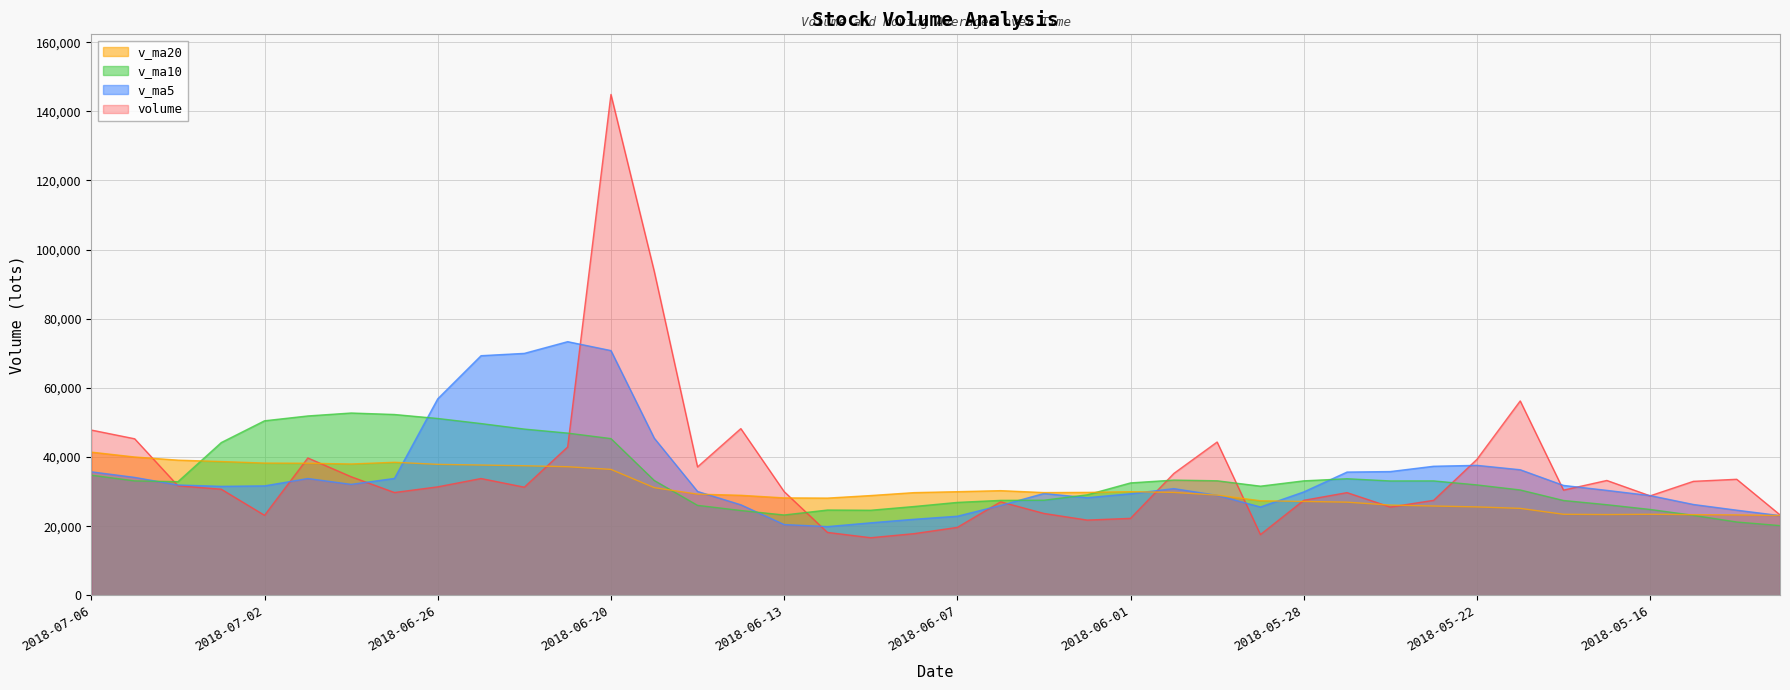

At how many categories does at least one series exceed 31641?

29